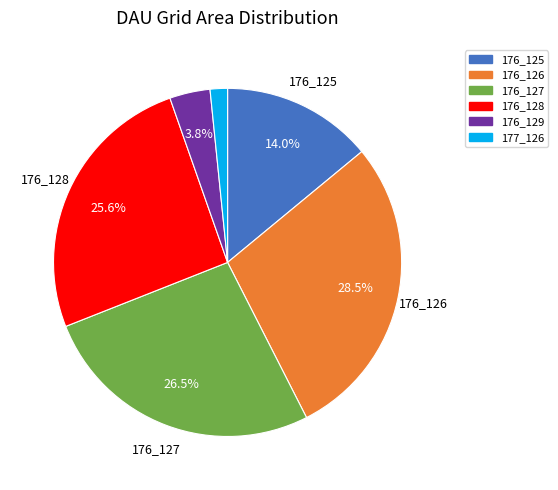

How many segments does this pie chart have?

6